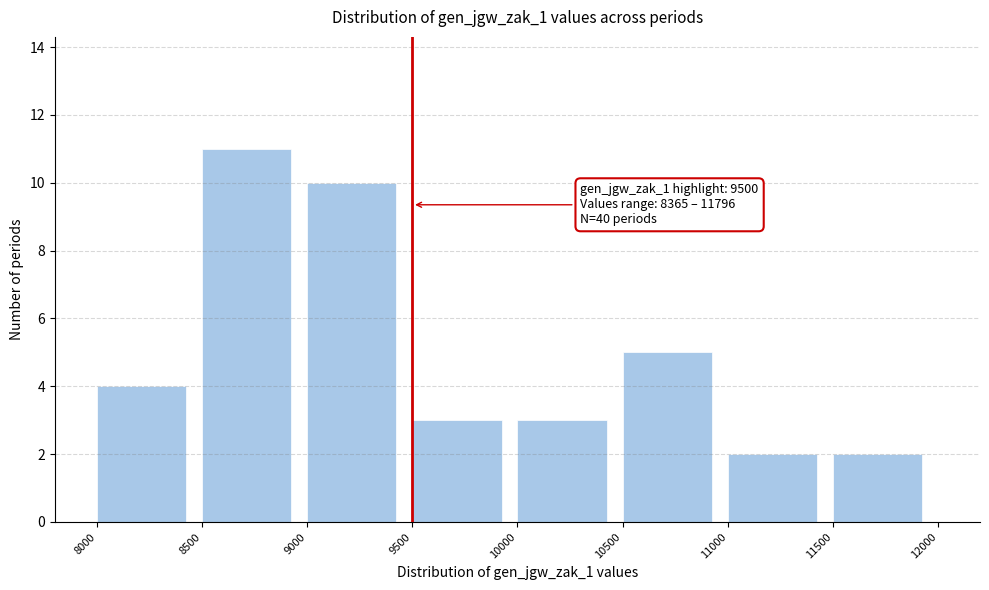

Over which range of the x-axis is the bar tallest?

8500 to 9000